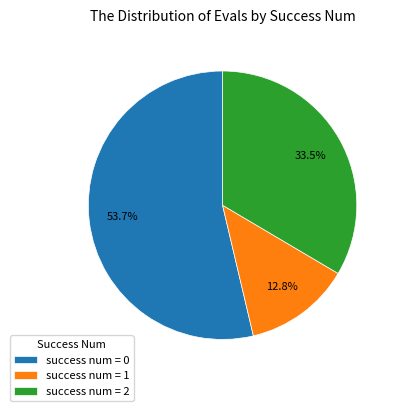

To the nearest percent, what is the difference between the largest and smallest slice percentages?

41%